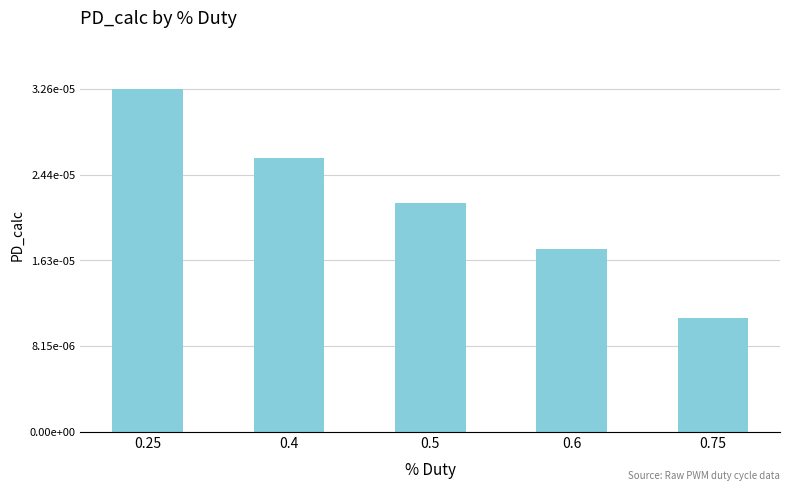

The chart shows a value of 0.0 at 0.4. True or false?

True